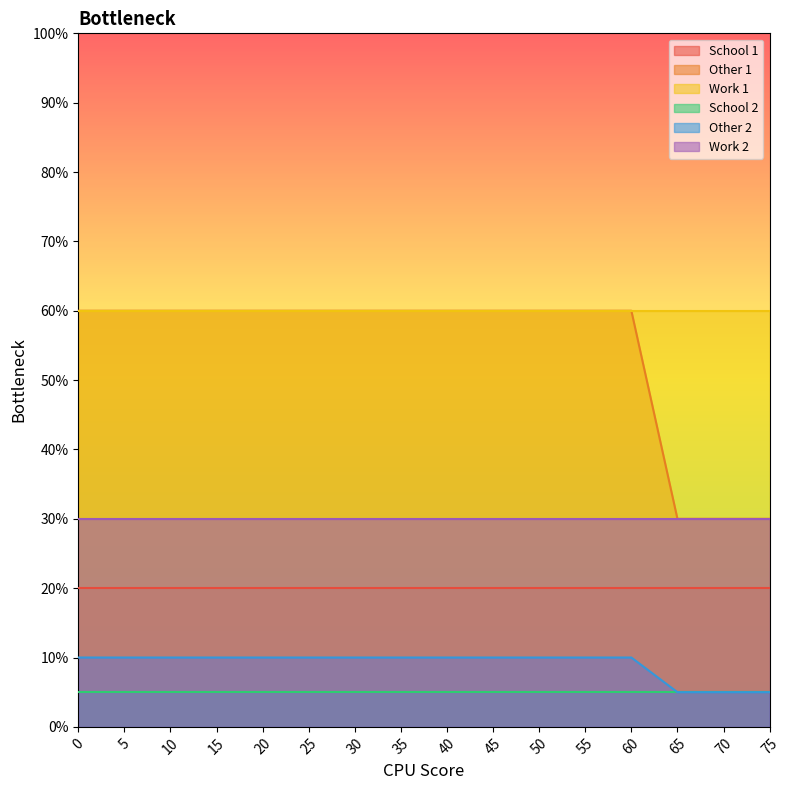

What is the value of the Work 1 point at the 4th from the left?

0.6